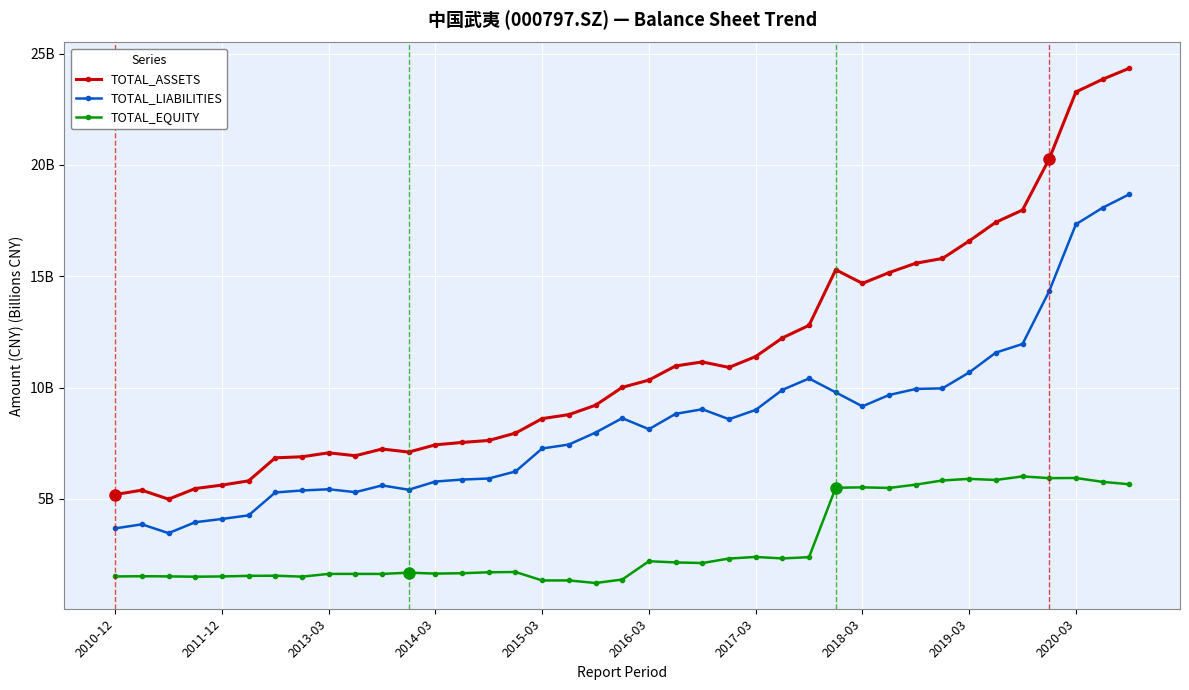

What are all the series names shown in the legend?

TOTAL_ASSETS, TOTAL_LIABILITIES, TOTAL_EQUITY